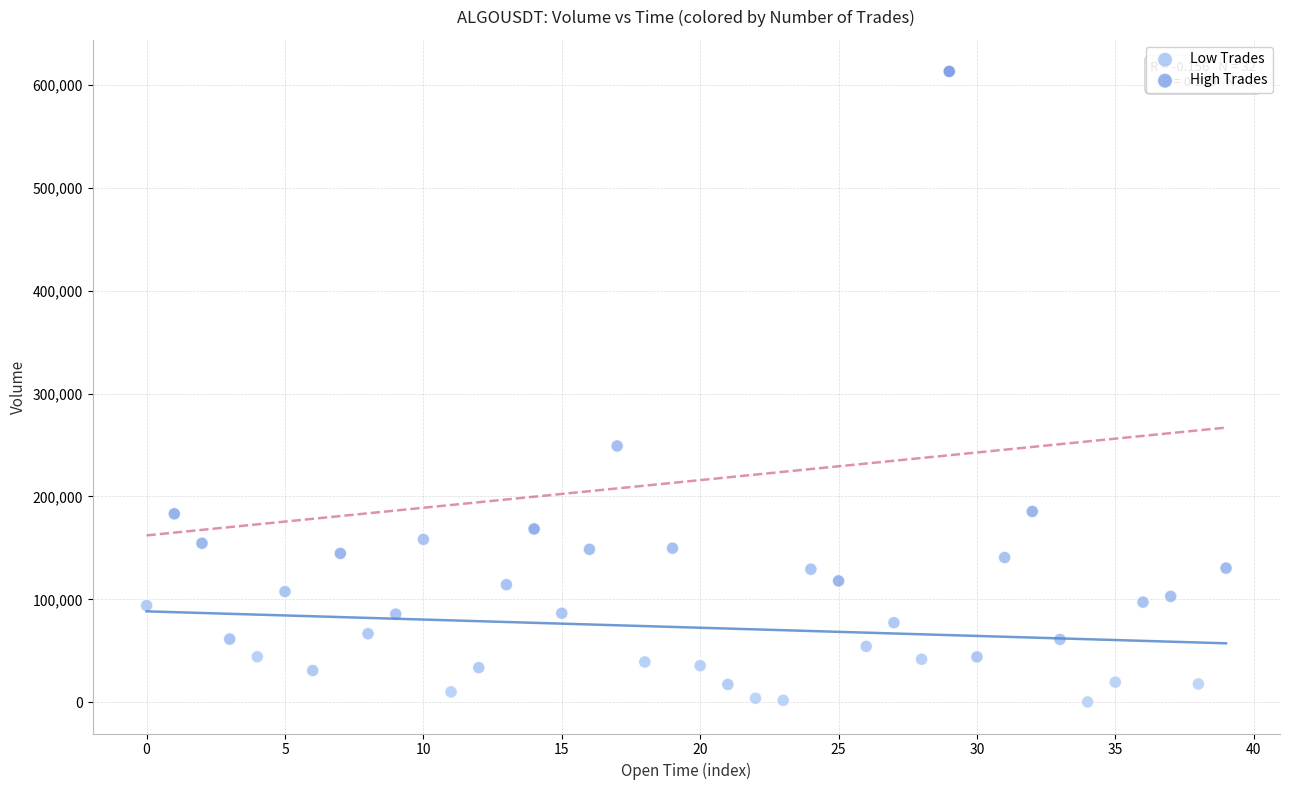

Which series contains the lowest Y value?

Low Trades